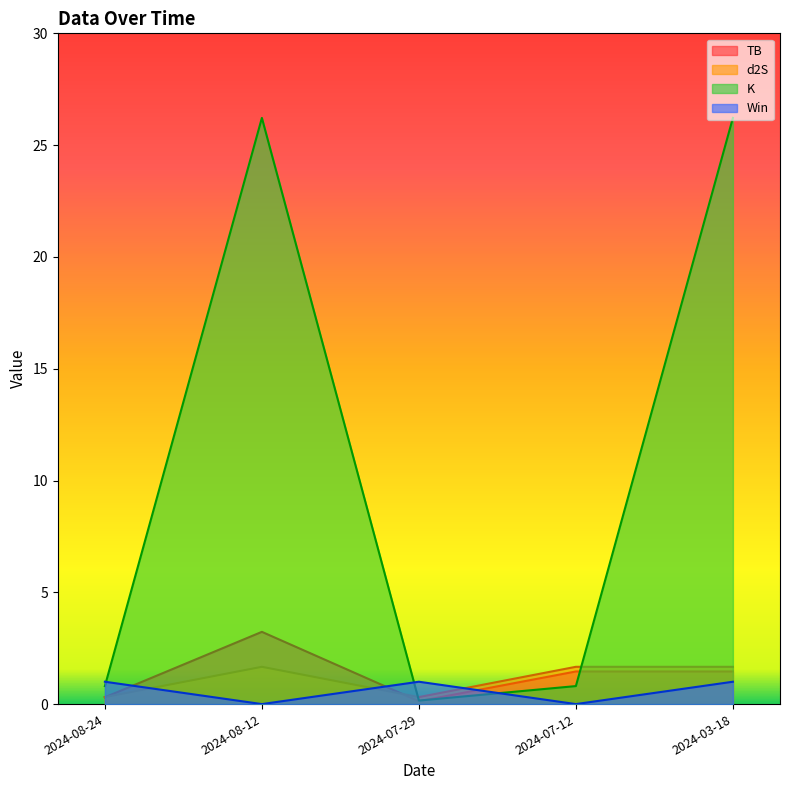

The K series shows 26.2 at 2024-08-12. True or false?

True